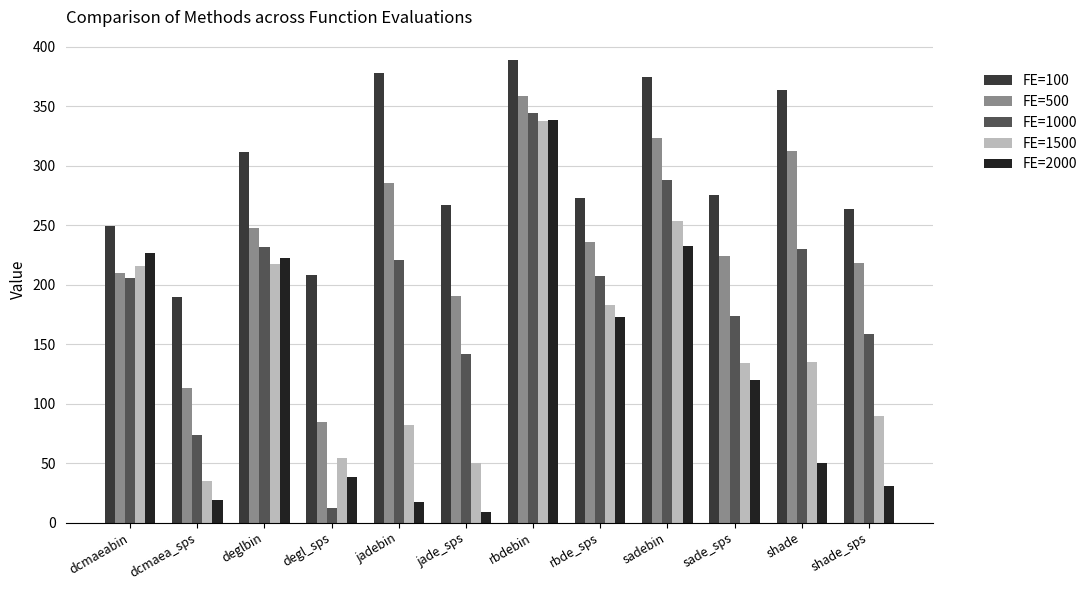

At which label is FE=1000 closest to 178?

sade_sps